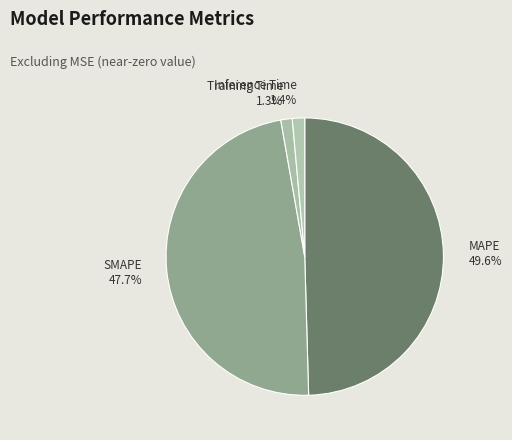

What is the largest slice in the pie chart?

MAPE